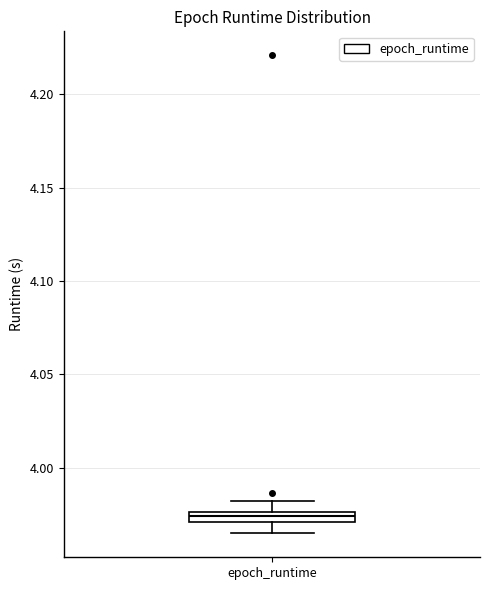

Where is the lower edge of the box for epoch_runtime on the y-axis? The values are not printed on the chart, so give them approximately, as read against the axis.

3.970